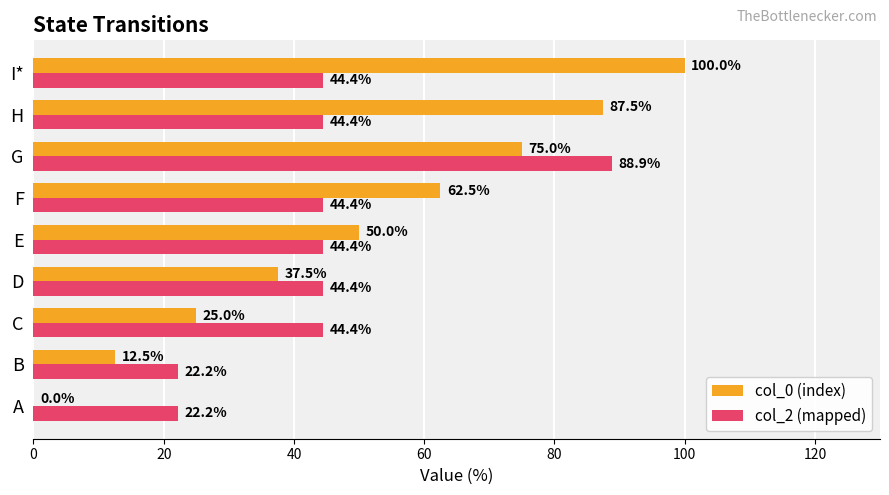

True or false: col_0 (index) has a value of 61.0 at I*.

False